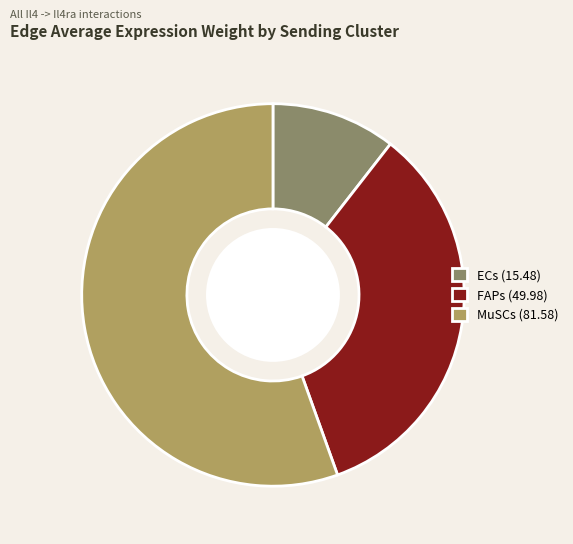

Between MuSCs and FAPs, which is larger?

MuSCs